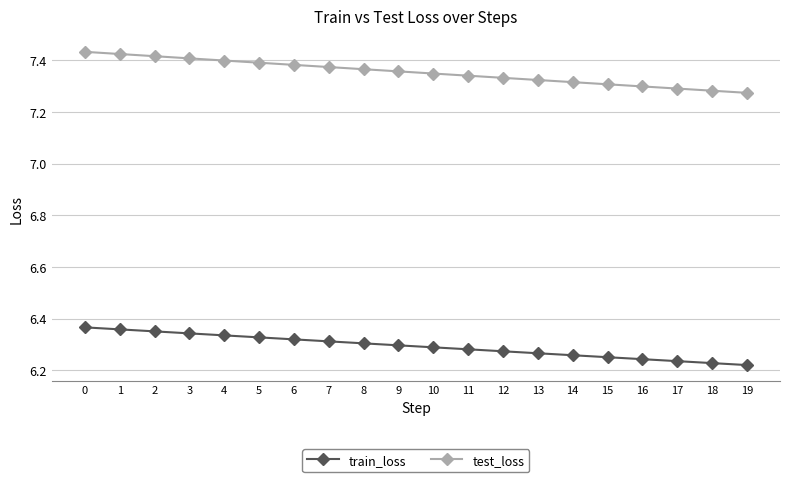

Count the test_loss values in the range 7 to 8.

20